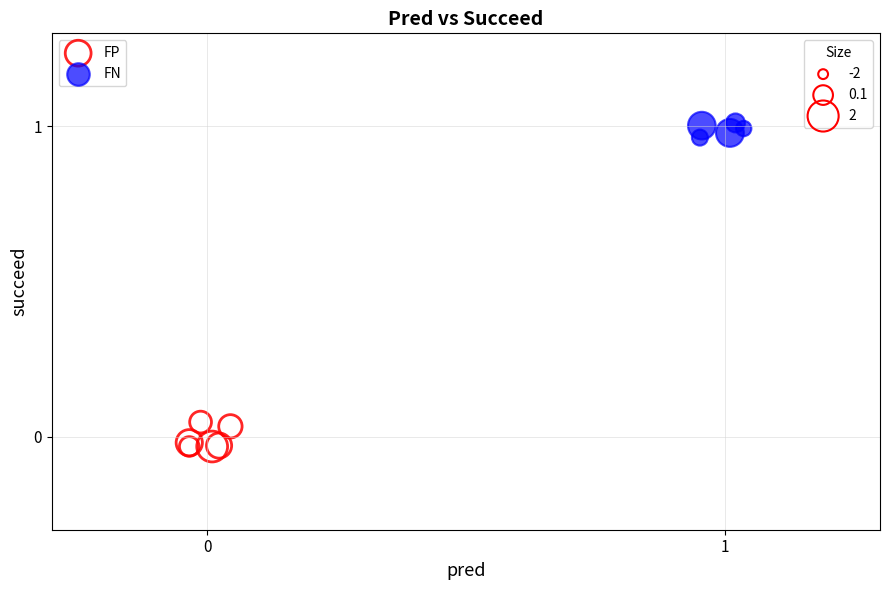

Which series contains the highest Y value?

FN